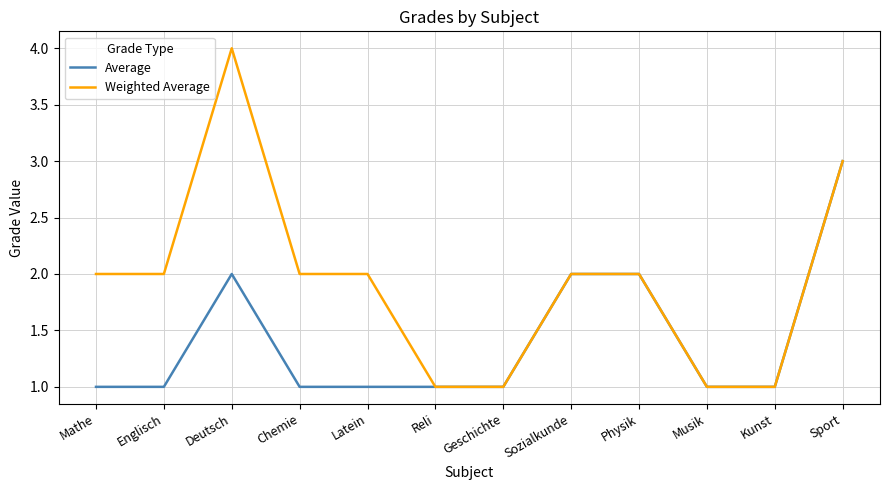

What position from the left is Sport?

12